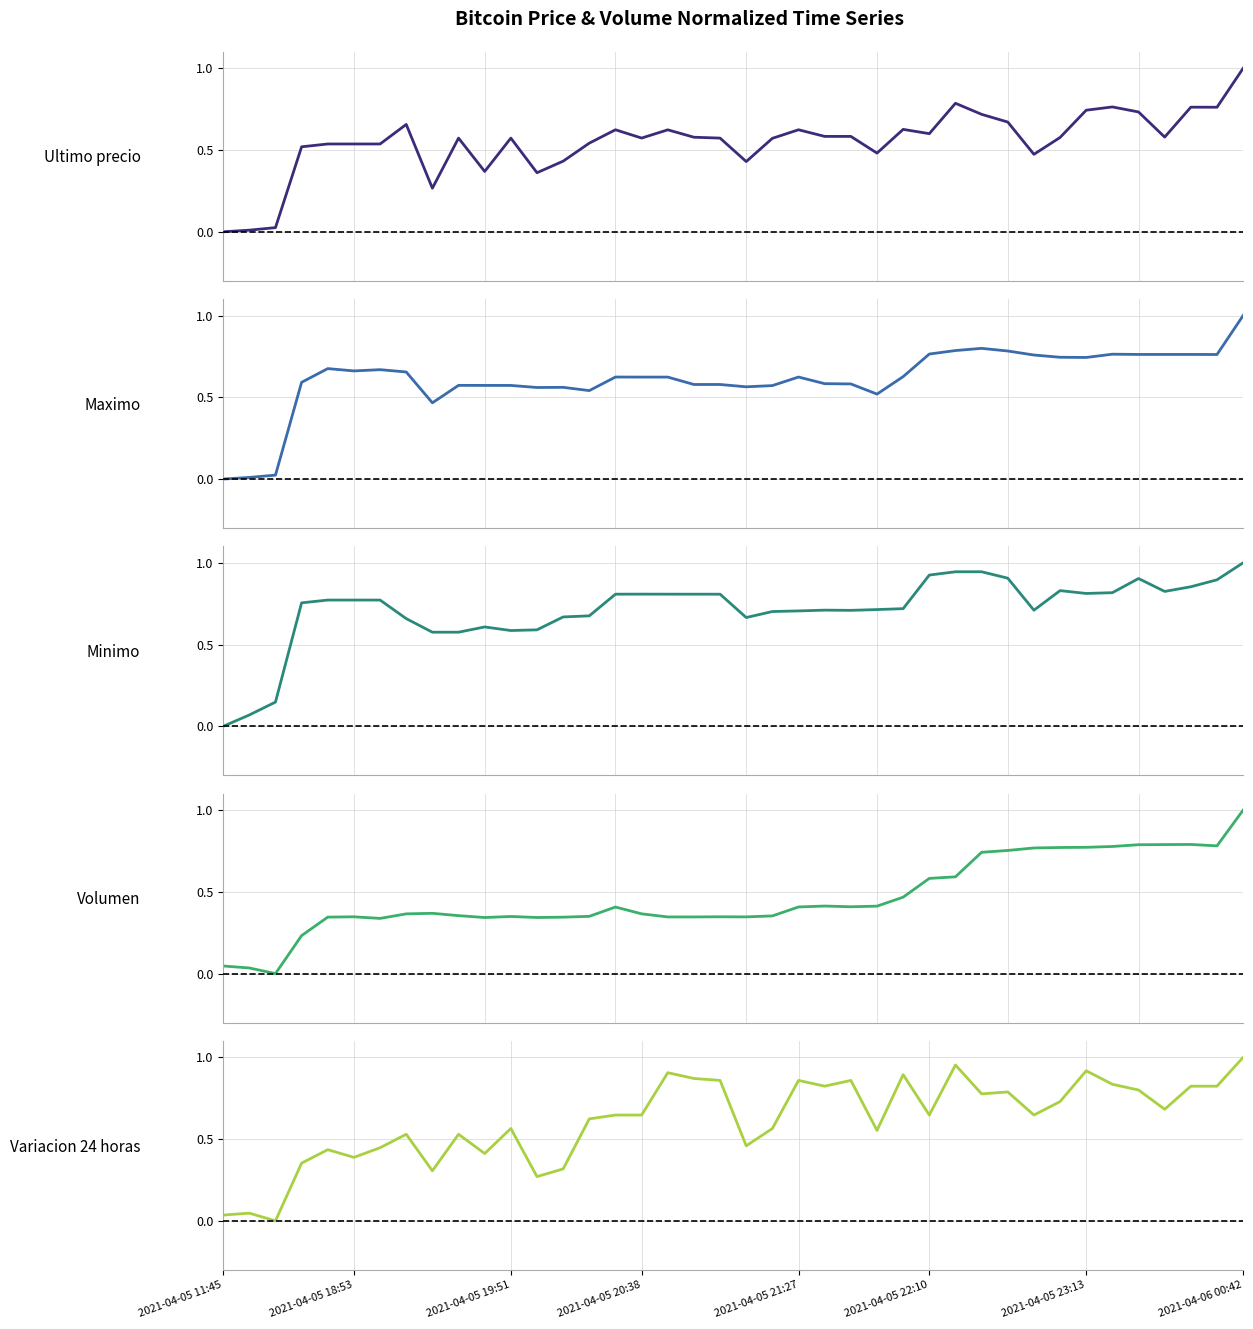

What is the difference between the maximum and minimum values in the Maximo series?

1.0